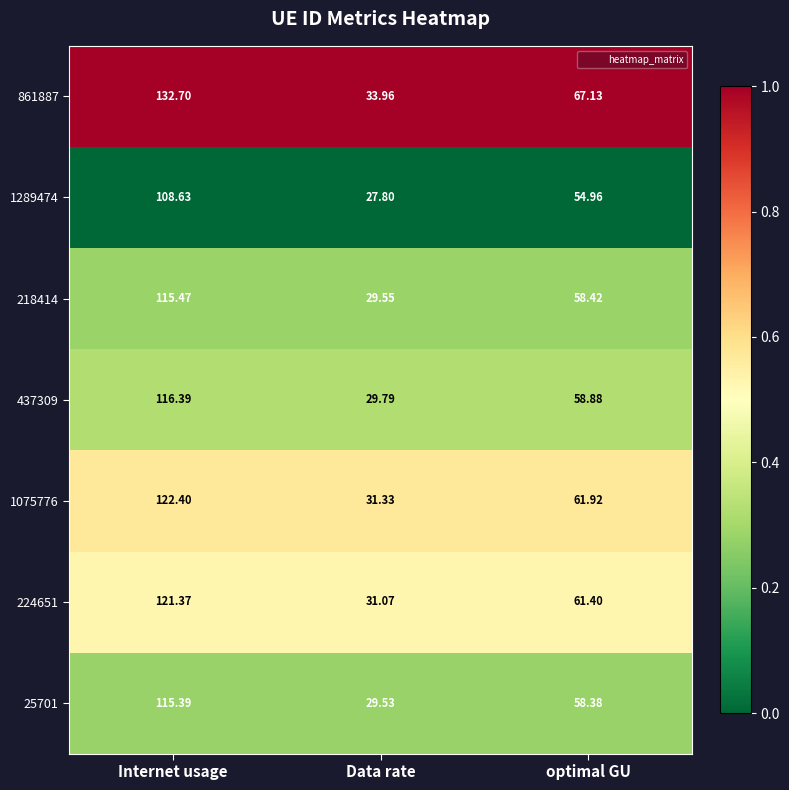

What is the spread (max minus min) of values at optimal GU?

12.2